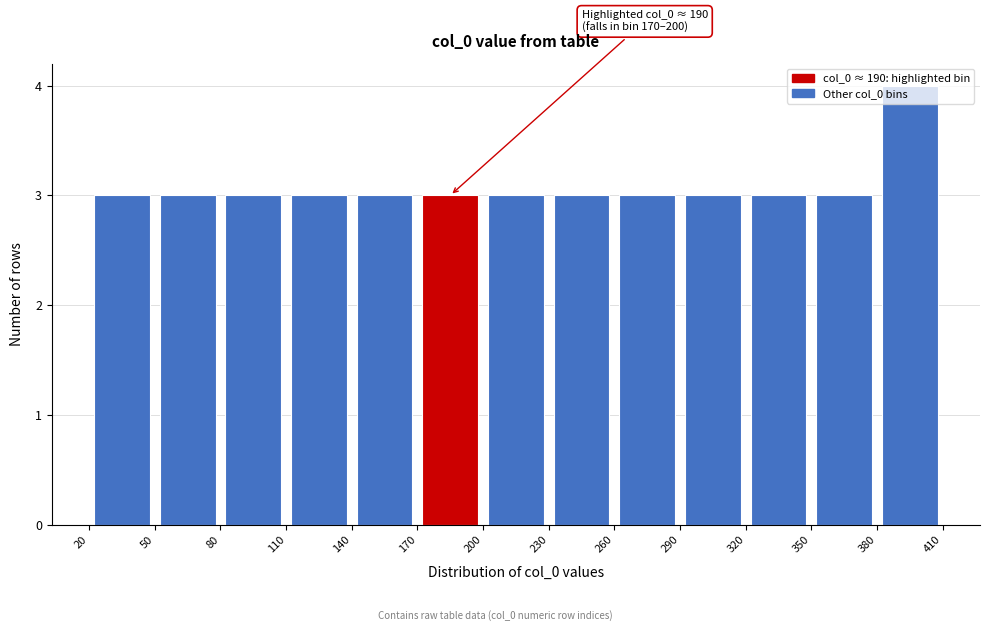

Which range on the x-axis has the tallest bar?

380 to 410